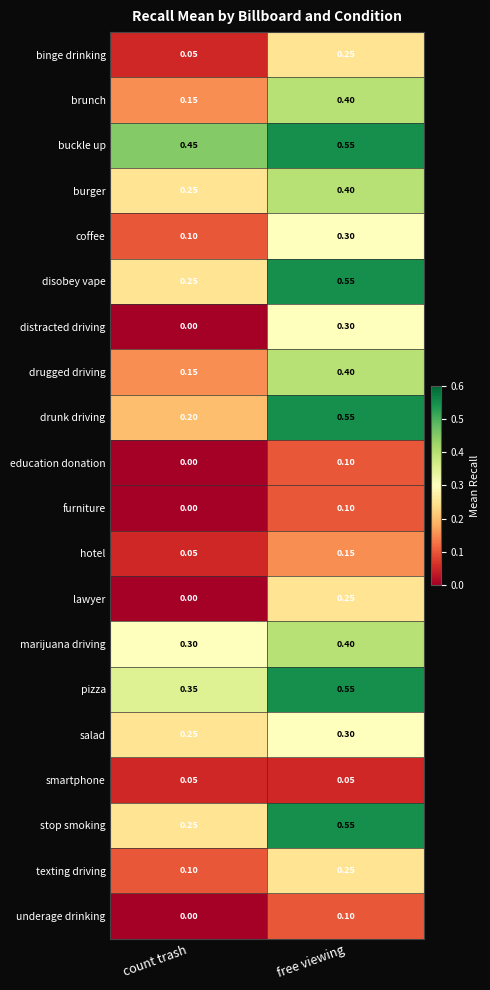

Which label corresponds to the largest value in the chart?

free viewing